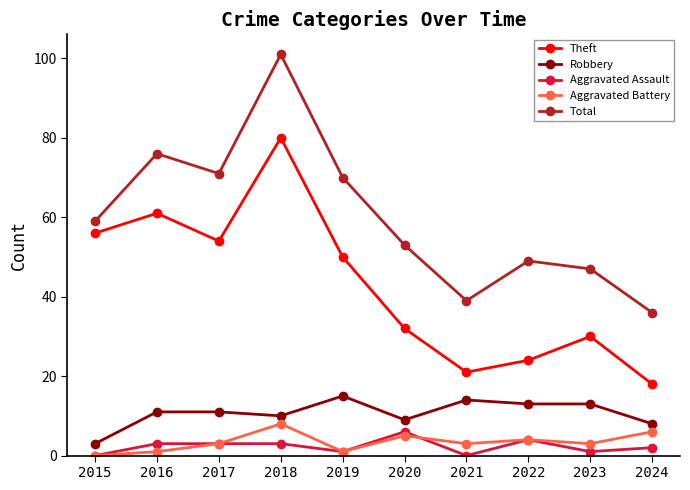

At how many categories does at least one series exceed 13?

10